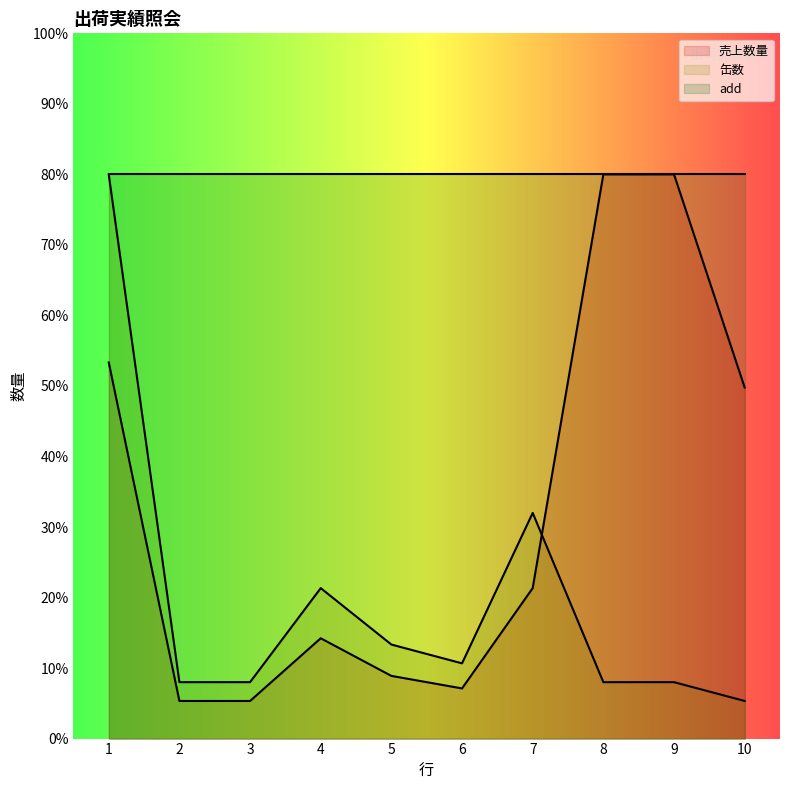

What is the sum of the 缶数 values at 2 and 4?

29.3